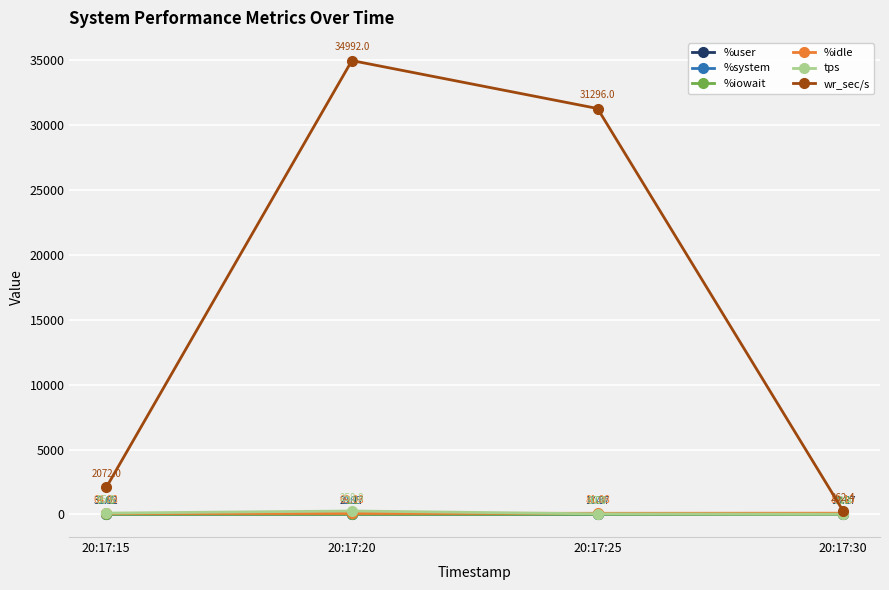

What value does the %idle series have at 20:17:25?

81.1